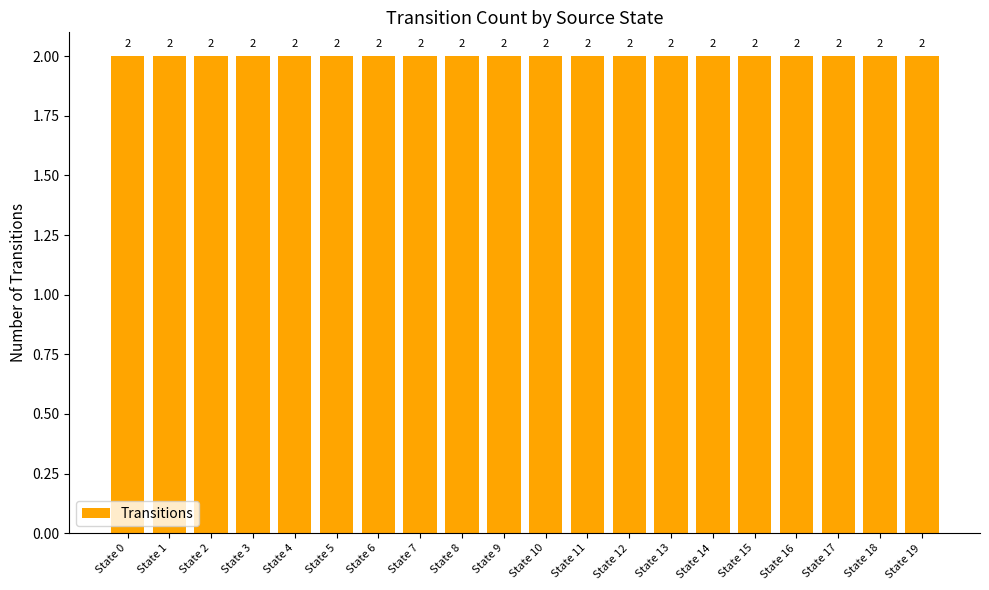

Rank the categories by value from highest to lowest.

0, 2, 4, 9, 14, 16, 17, 18, 19, 1, 3, 5, 6, 7, 8, 10, 11, 12, 13, 15